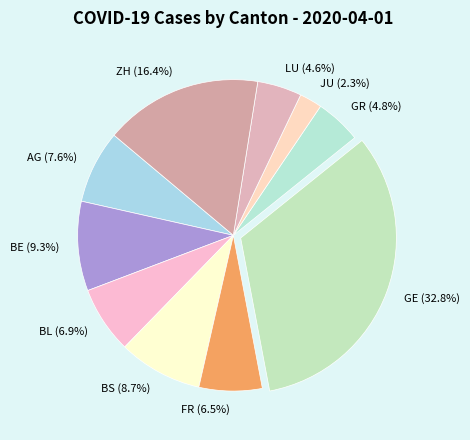

Which category has the biggest portion of the pie?

GE